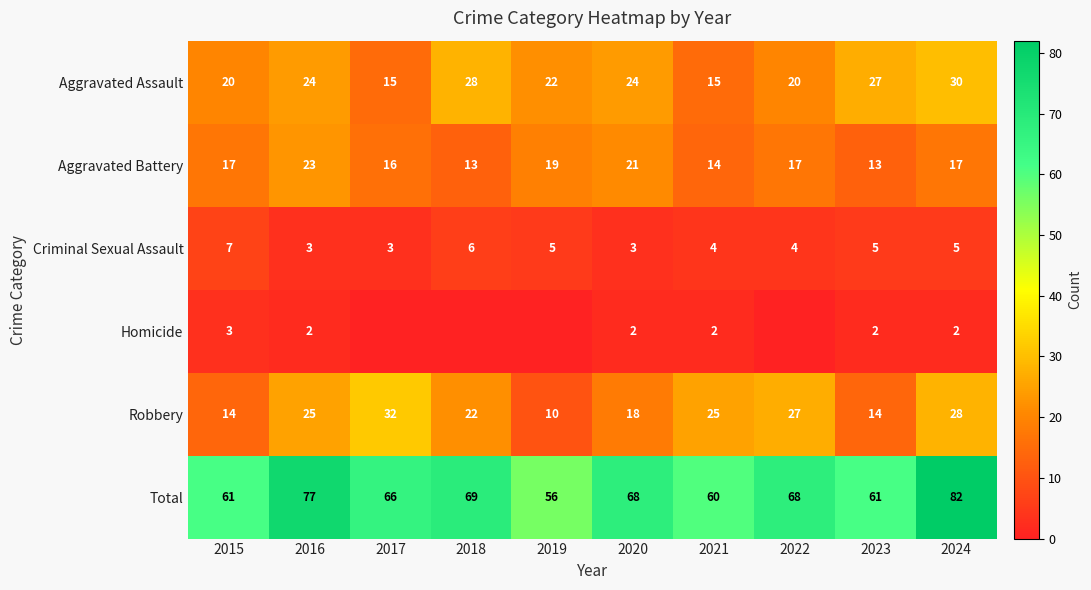

Between 2021 and 2023, which series saw the biggest shift?

Aggravated Assault